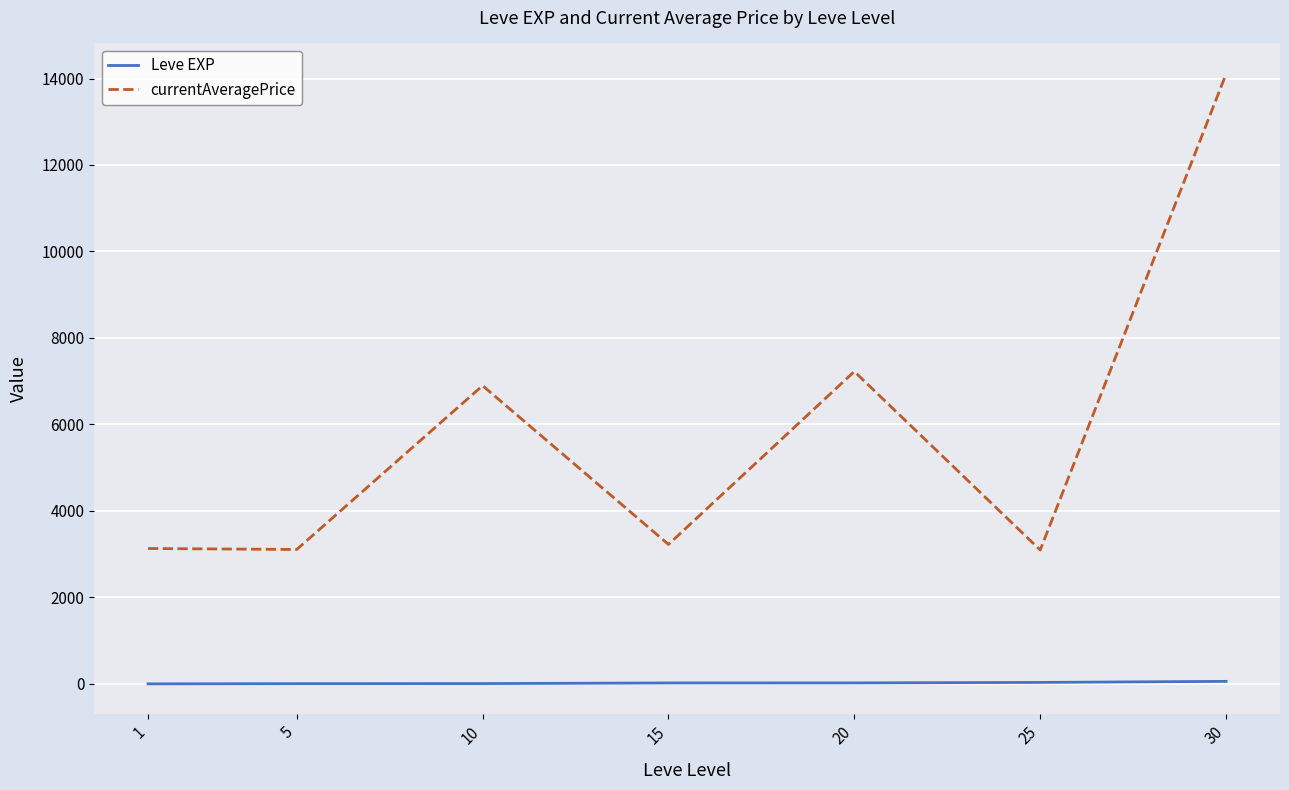

Read the Leve EXP value at 20.

23.3